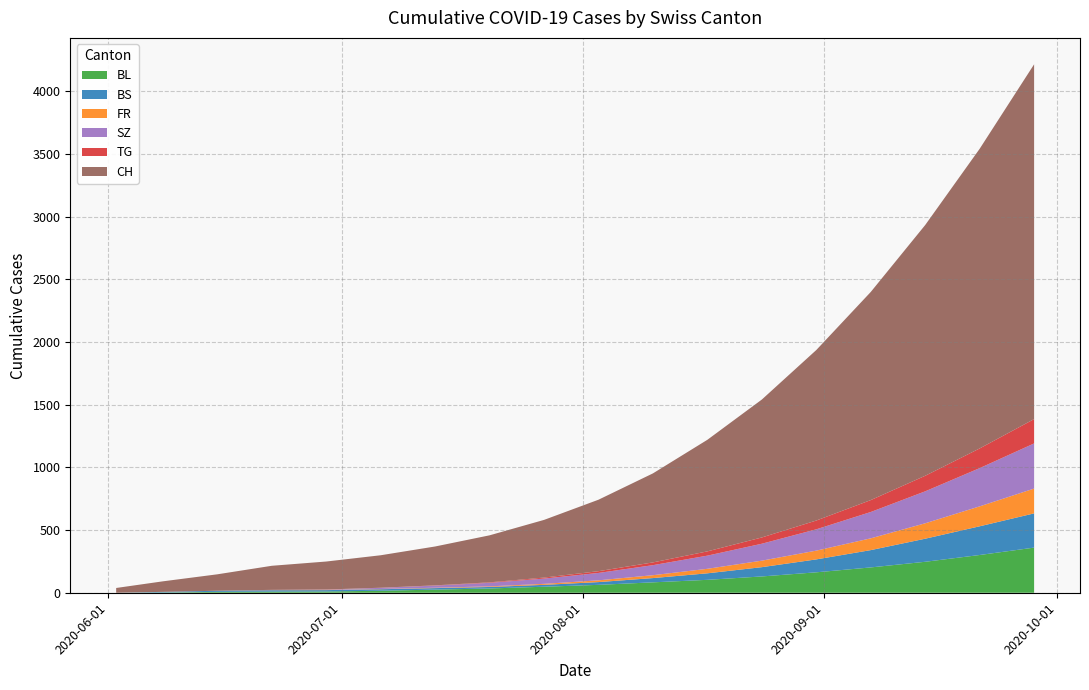

Reading left to right, what are all the values shown in this chart?

BL: 0	2	7	9	10	16	25	34	48	63	83	103	130	163	202	247	301	360
BS: 0	5	9	11	11	12	12	12	15	22	34	52	74	103	138	184	229	273
FR: 0	0	0	1	2	2	3	5	8	14	23	36	52	70	94	123	159	198
SZ: 0	0	0	1	2	9	17	28	42	59	80	105	135	170	210	255	305	360
TG: 0	0	0	1	1	1	2	4	8	14	22	34	50	70	95	124	157	194
CH: 38	84	131	192	223	259	310	375	460	570	710	890	1100	1360	1660	2000	2390	2830